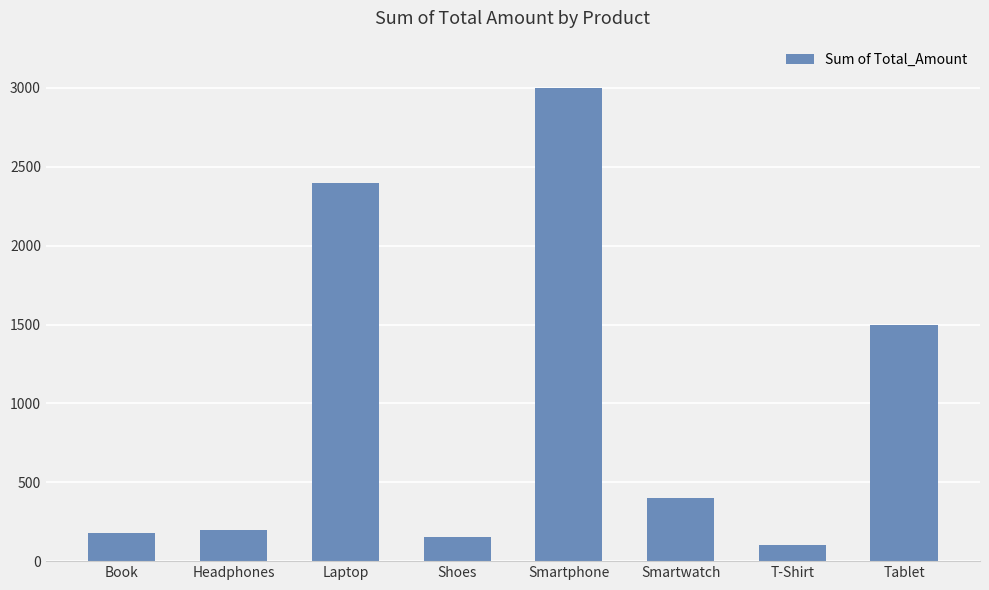

Which category has the highest value across all series?

Smartphone